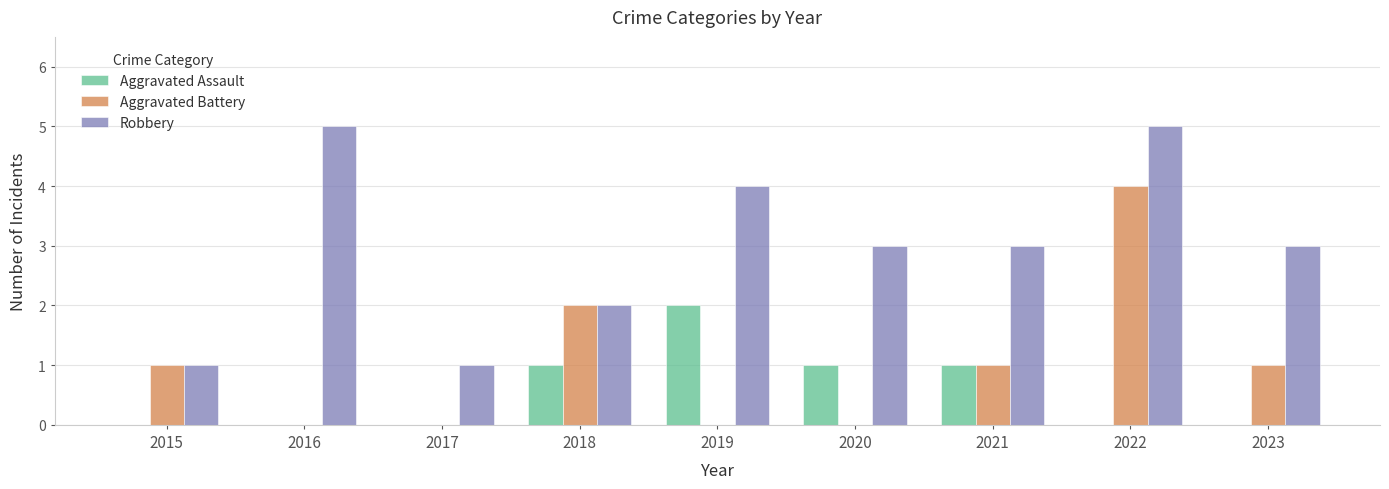

Is it true that Robbery equals 5 at 2016?

True